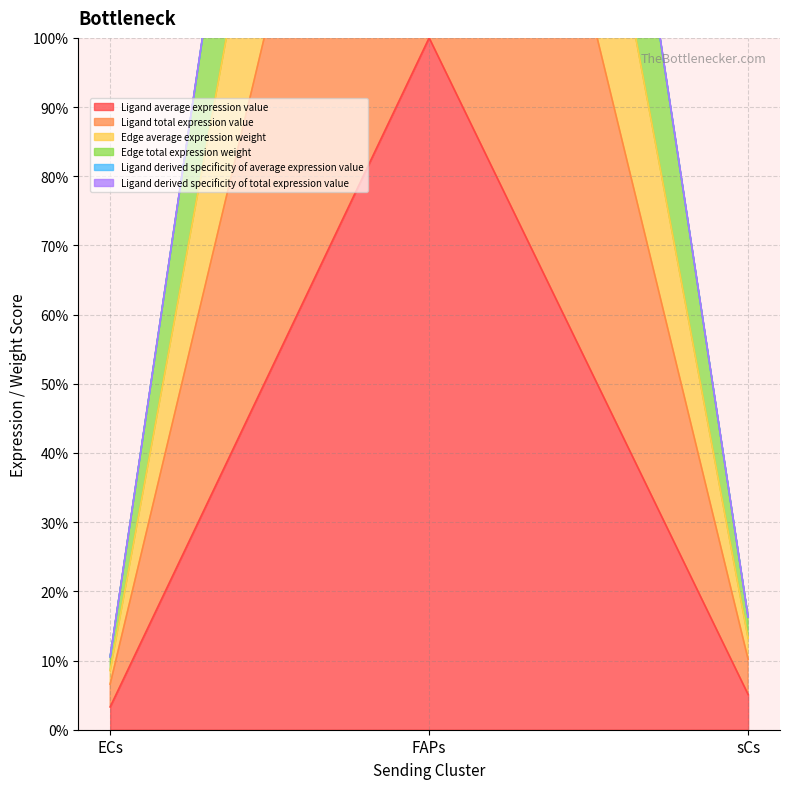

Count the number of categories in the chart.

3